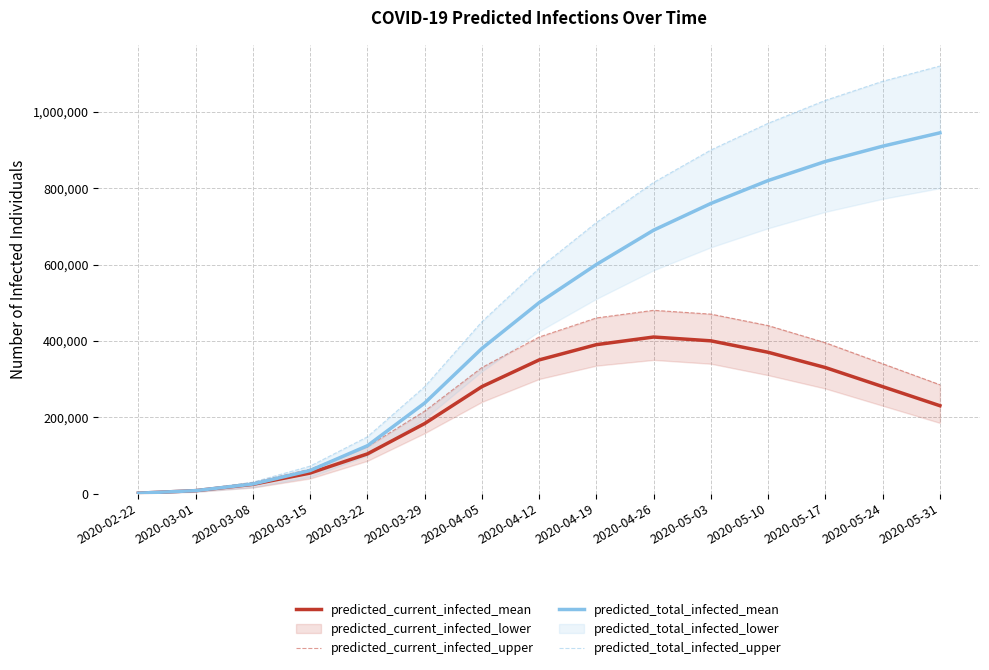

How many lines are shown in the chart?

4